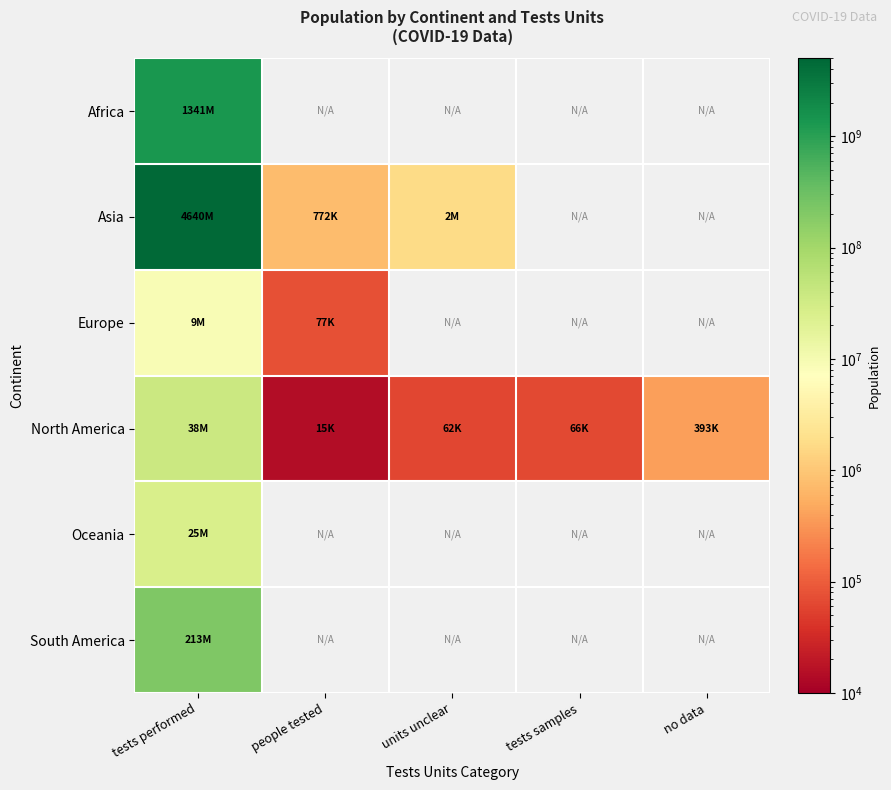

At which category is the sum across all series the highest?

tests performed